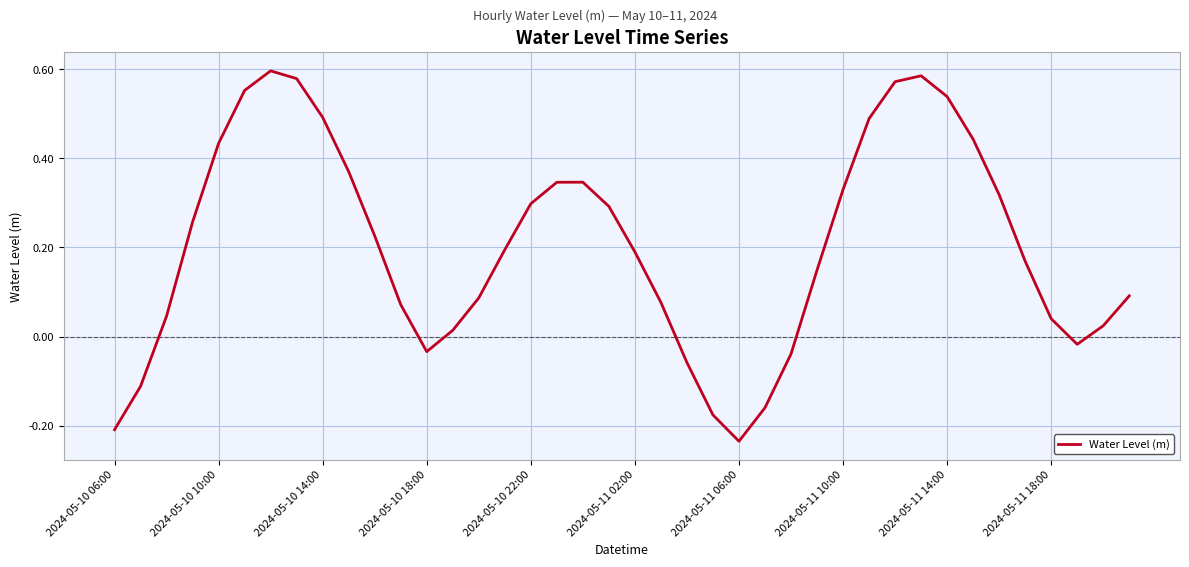

What is the difference between the maximum and minimum values?

0.8